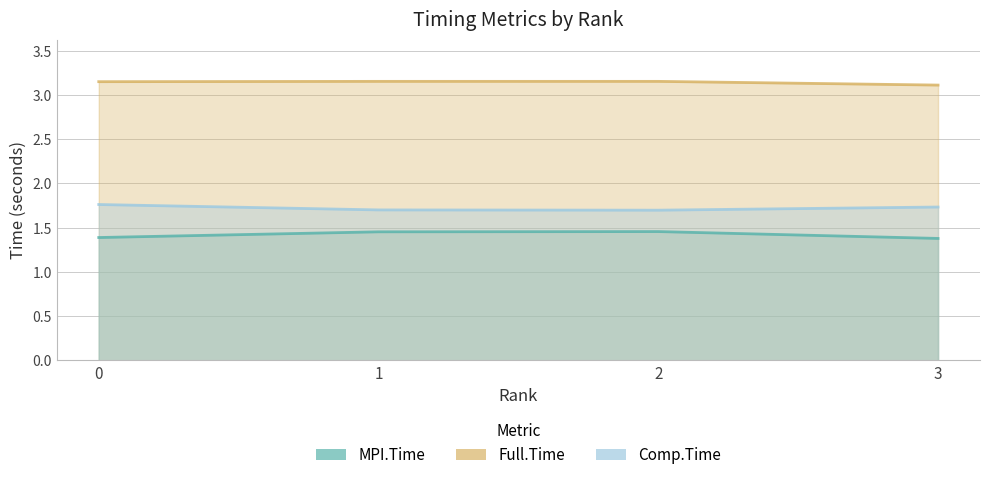

True or false: Comp.Time has more than 0 interior local peaks.

False